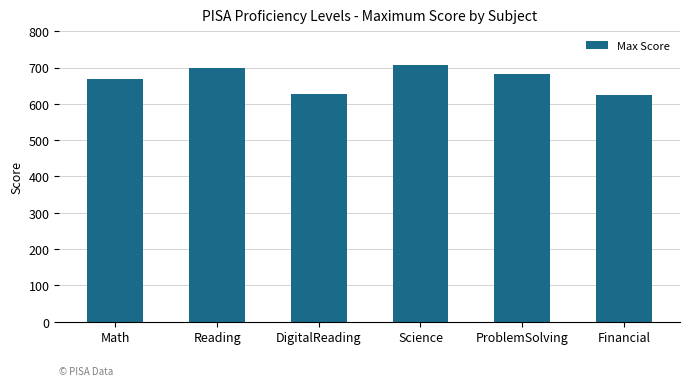

What is the label of the 1st bar from the left?

Math